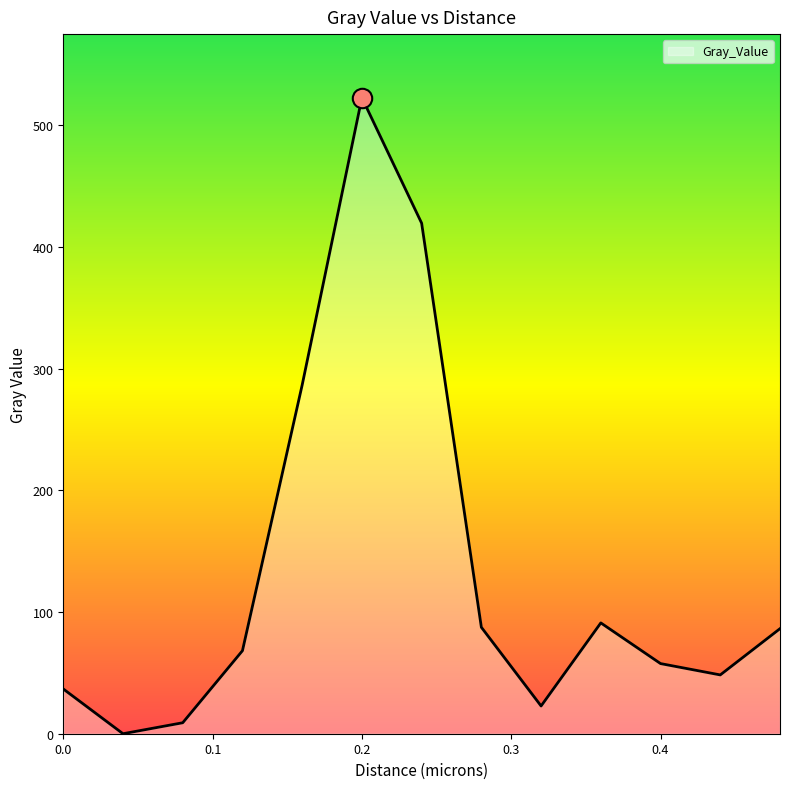

What is the greatest value displayed?

522.5